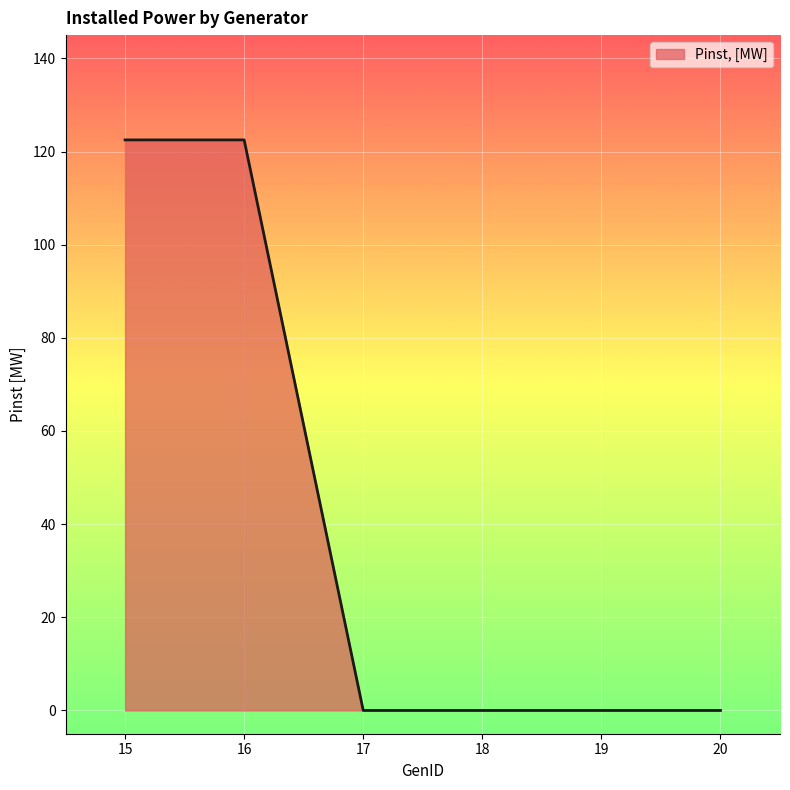

What is the greatest value displayed?

122.5